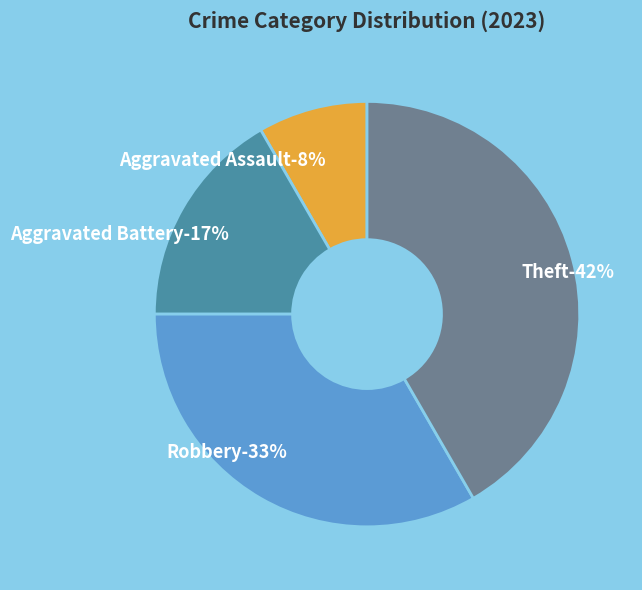

Is there any slice that represents more than half of the pie?

No